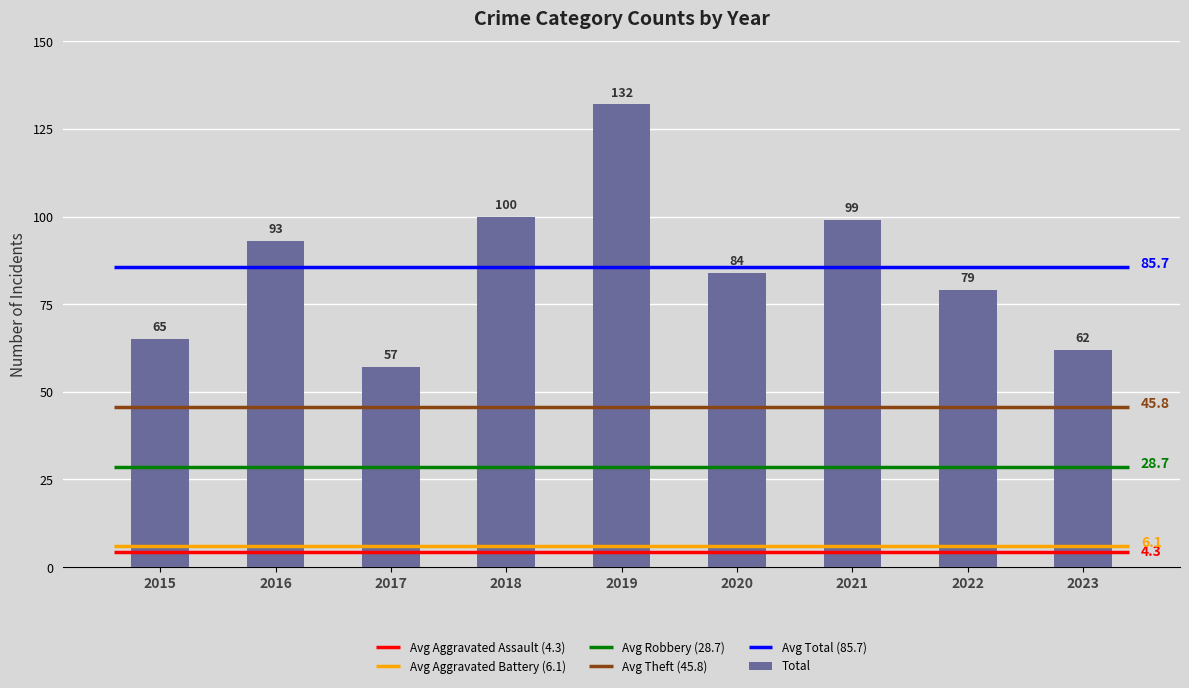

How many values are below 84?

4